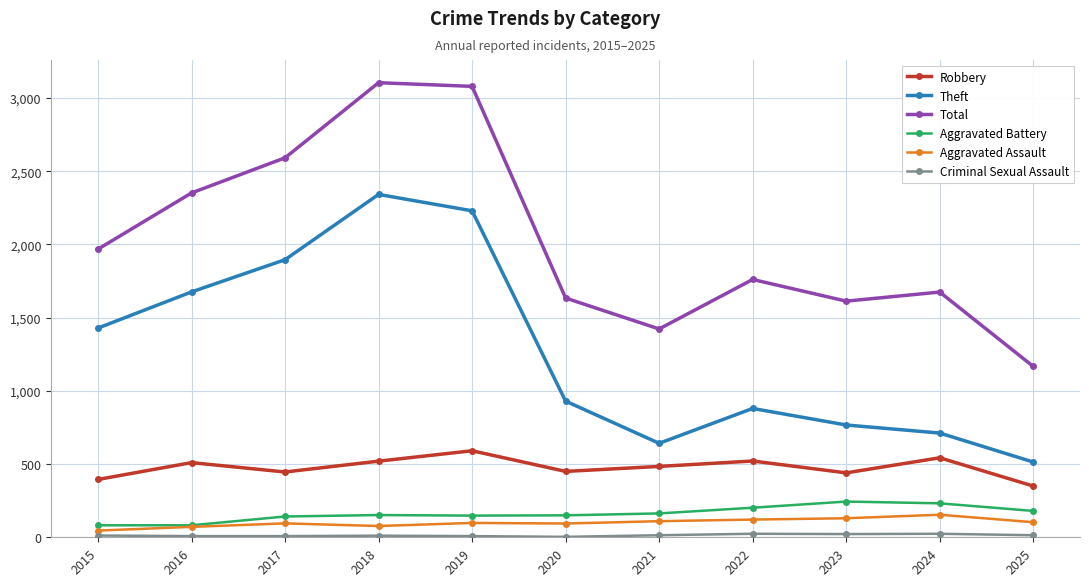

What is the minimum value shown in the chart?

3